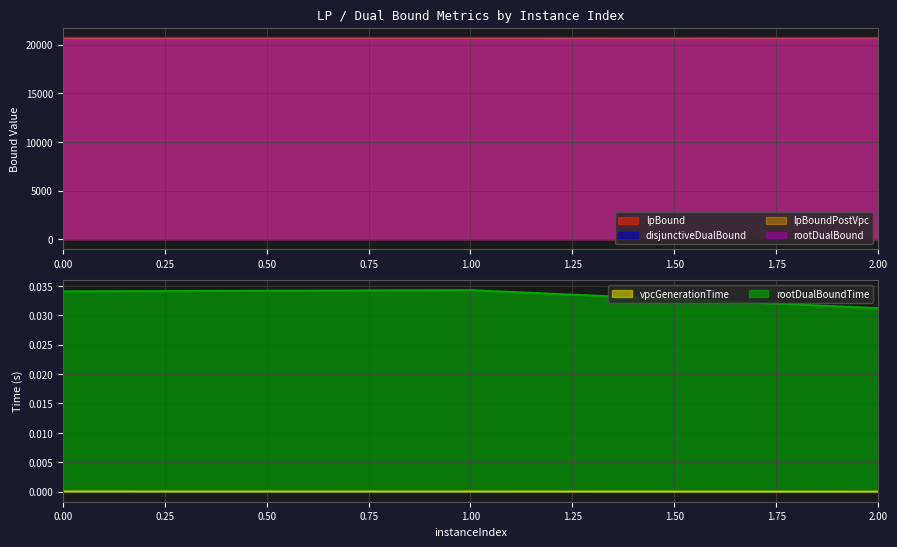

Where is lpBound nearest to the value 20649?

2